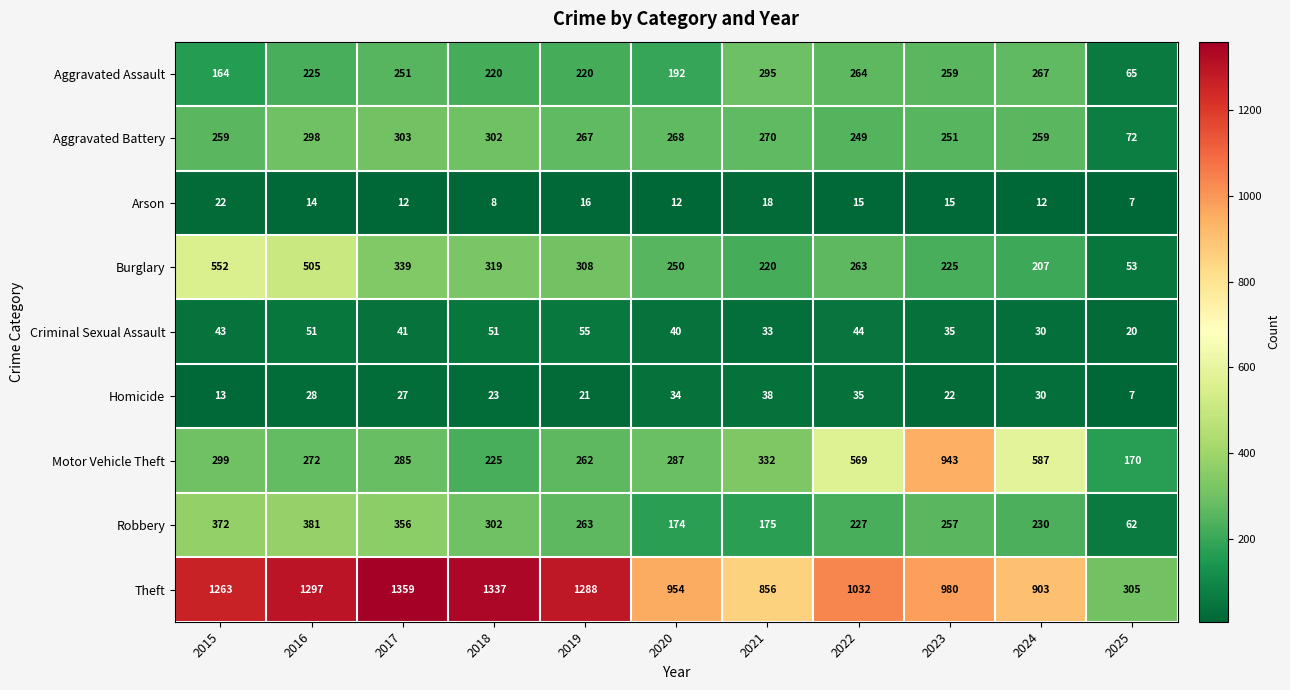

What is the total value across all series at 2020?

2211